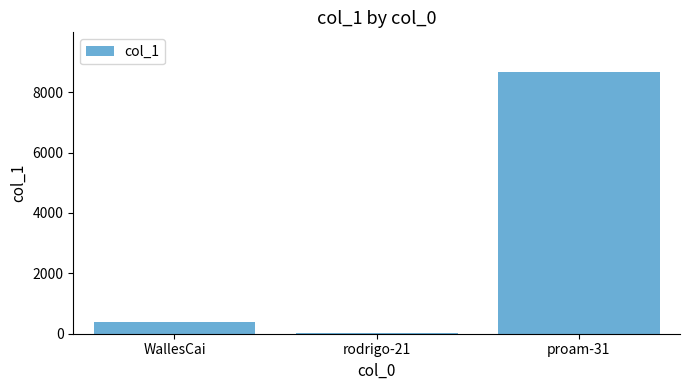

Which has a higher value, WallesCai or rodrigo-21?

WallesCai